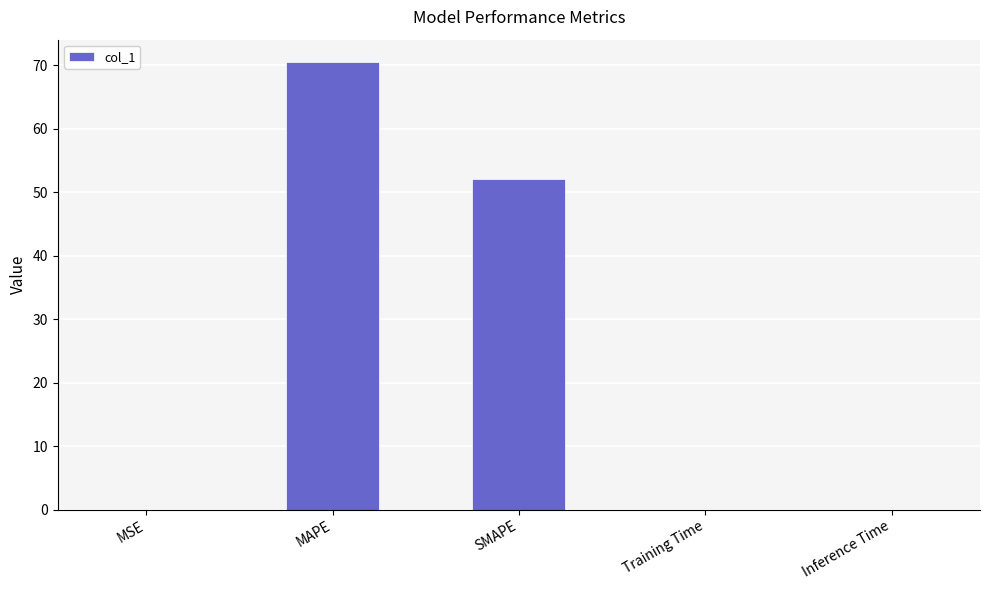

Which has a higher value, MAPE or Training Time?

MAPE